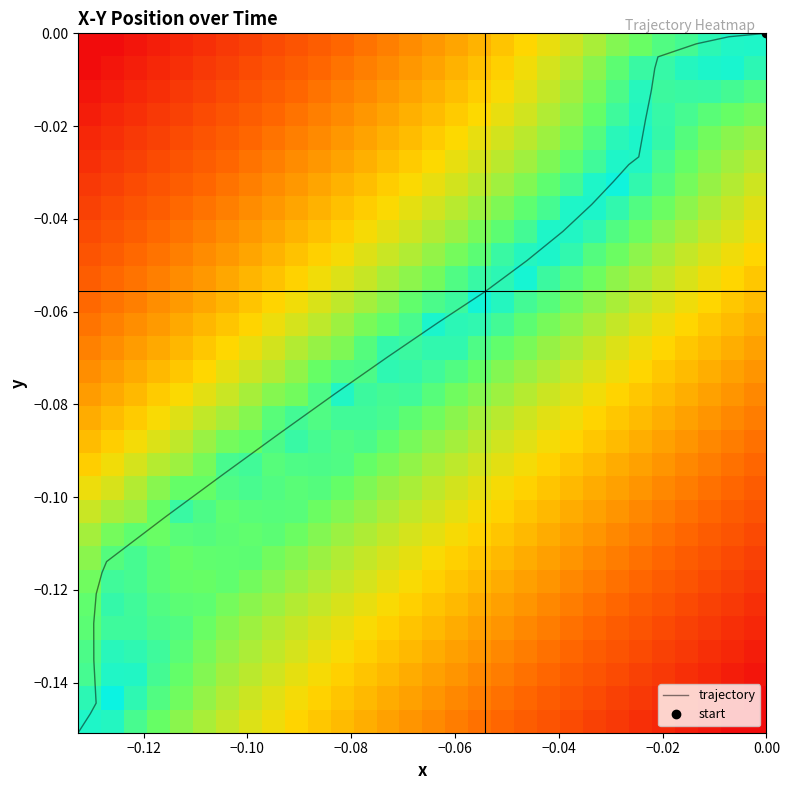

How many categories are shown in the chart?

34